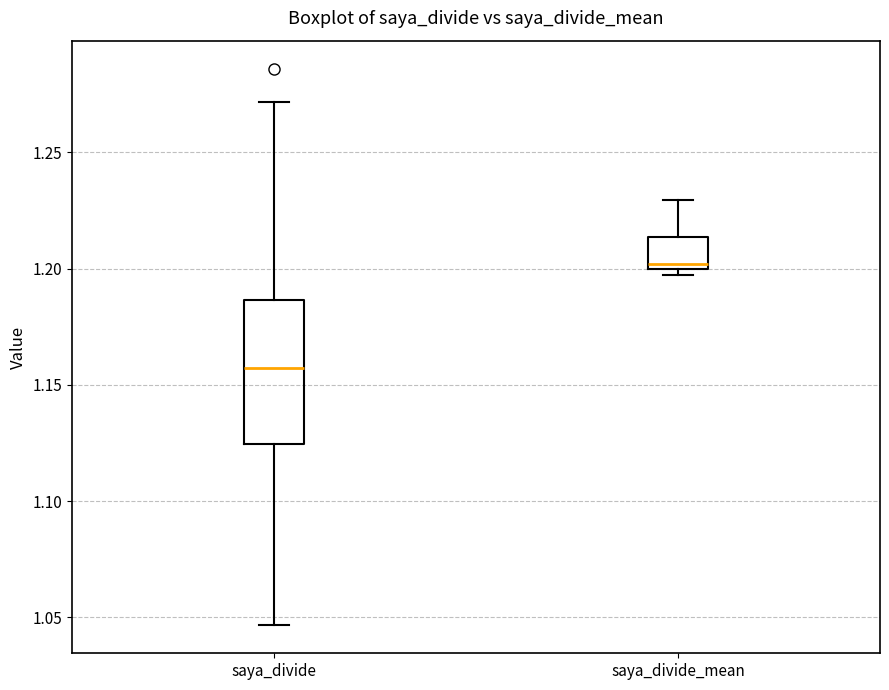

Reading left to right, transcribe this box plot: for each box, give where its median line is, the range the box spans, and where its two whiskers end, as read against the y-axis. The values are not printed on the chart, so give them approximately, as read against the axis.

saya_divide: median 1.155, box 1.125 to 1.185, whiskers 1.045 to 1.270
saya_divide_mean: median 1.200 (just above the box's lower edge), box 1.200 to 1.215, whiskers 1.195 to 1.230